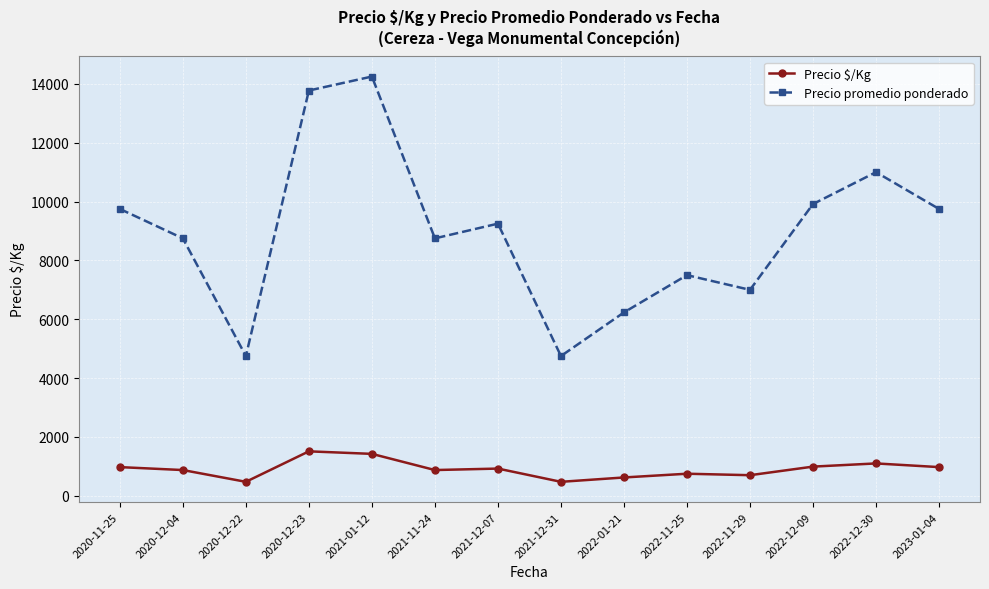

What is the total value across all series at 2020-12-23?

15286.0